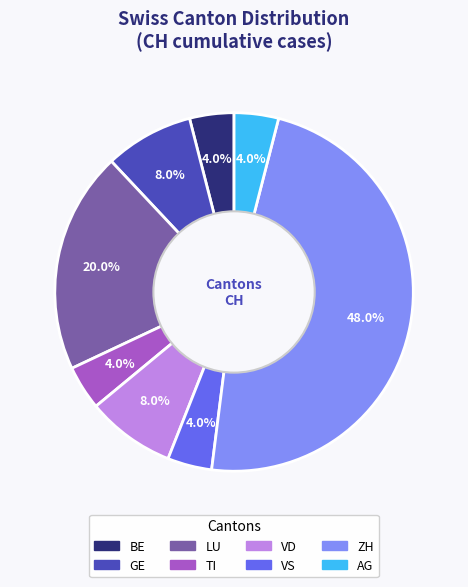

To the nearest percent, what is the difference between the largest and smallest slice percentages?

44%